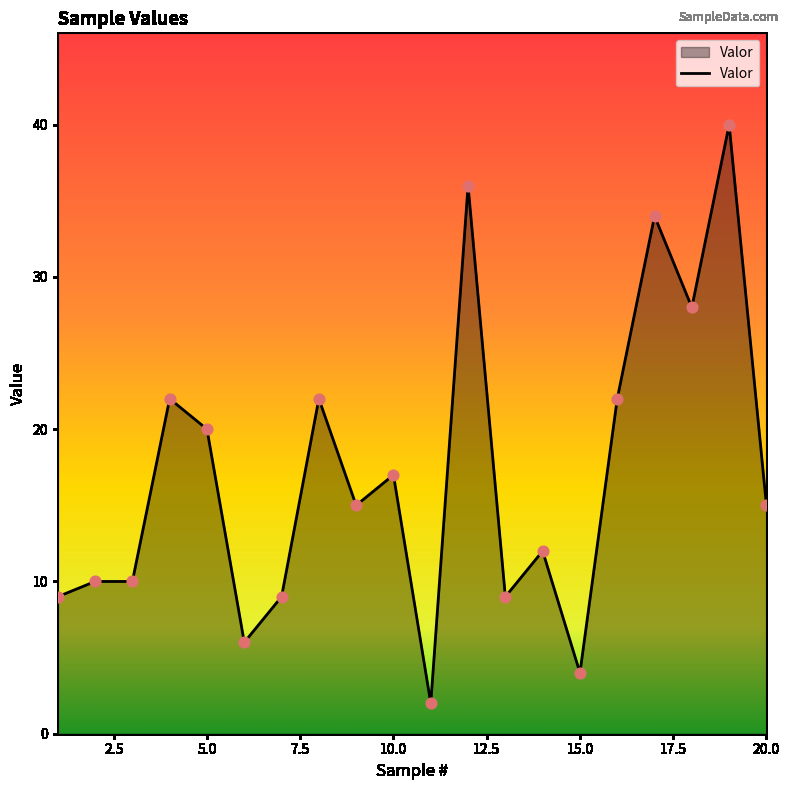

What is the greatest value displayed?

40